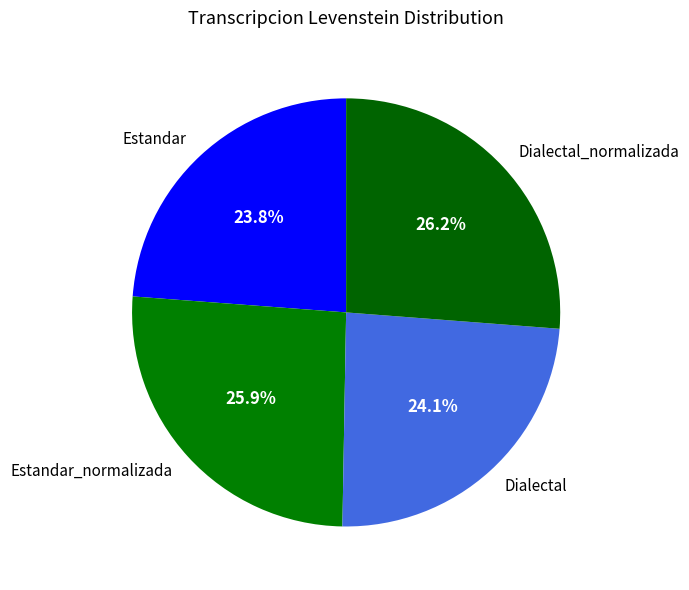

How many segments does this pie chart have?

4